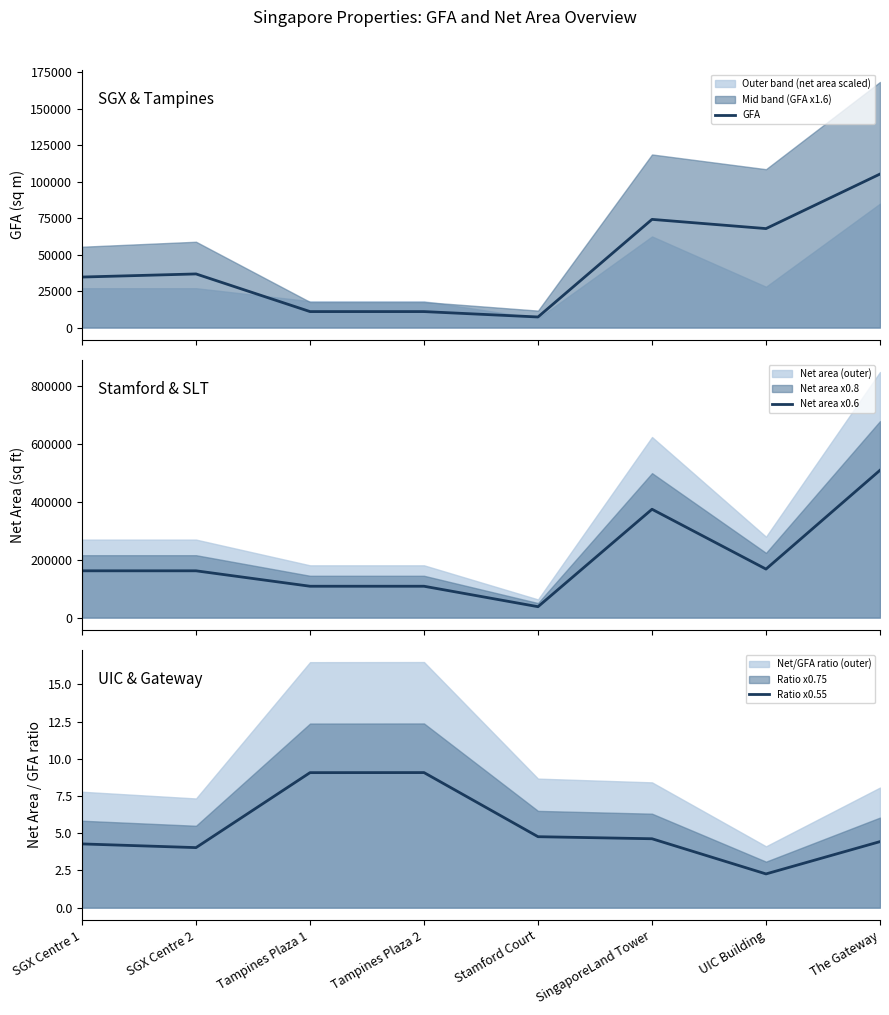

What is the highest value of the GFA series?

105307.0